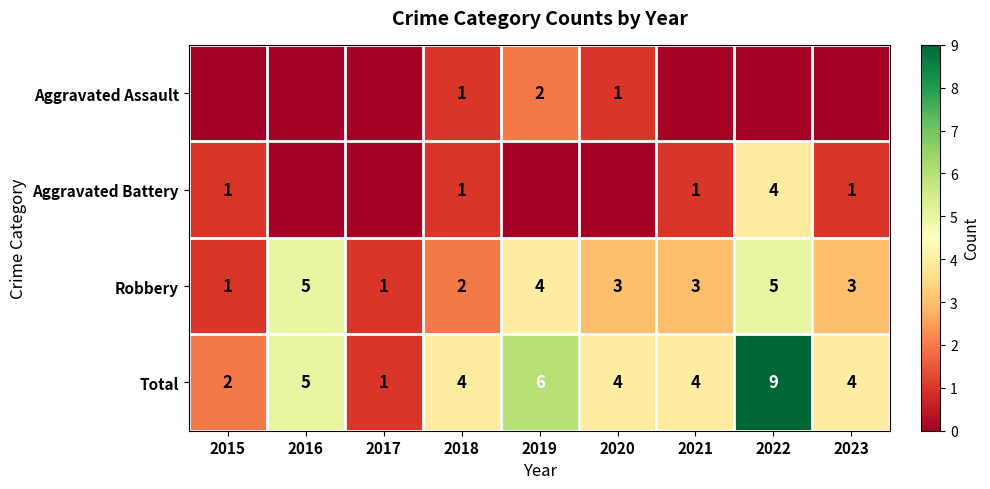

At which label is Total closest to 5?

2016